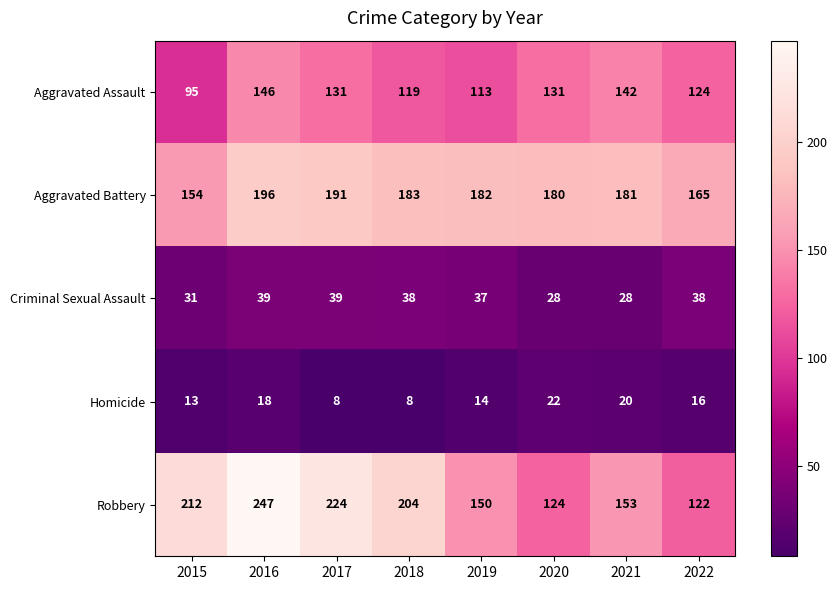

At which category is the sum across all series the highest?

2016